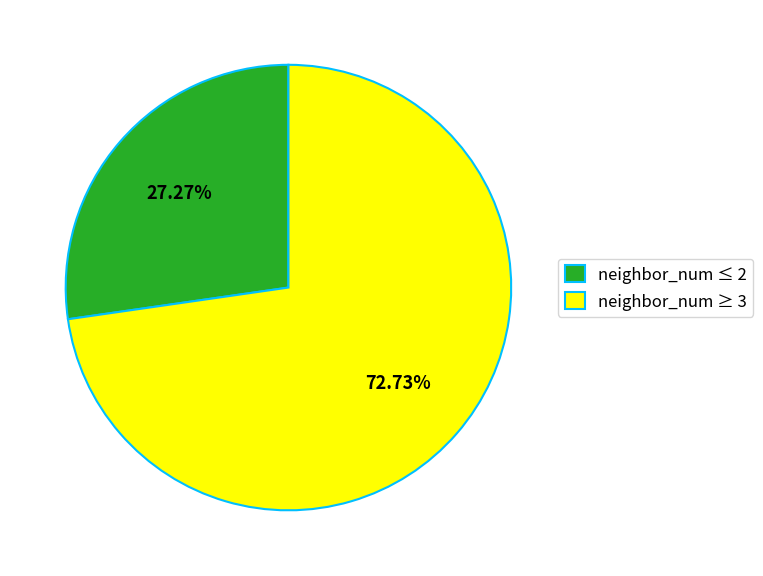

How many slices are in this pie chart?

2